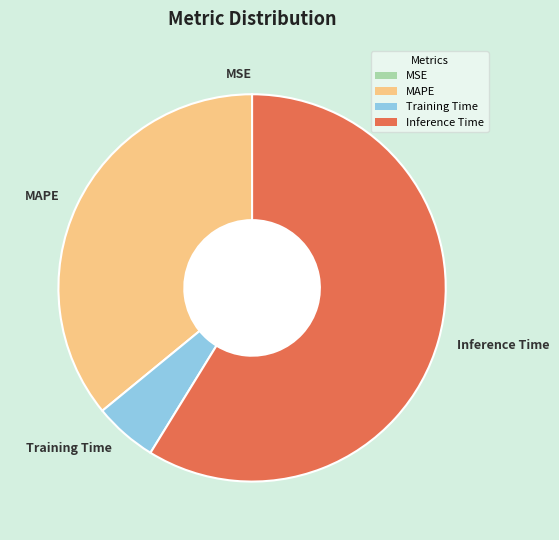

Which has a higher value, Inference Time or Training Time?

Inference Time